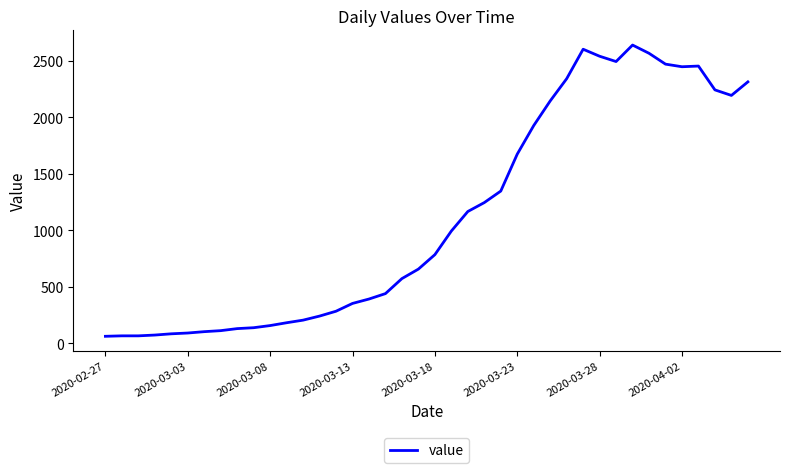

What is the greatest value displayed?

2640